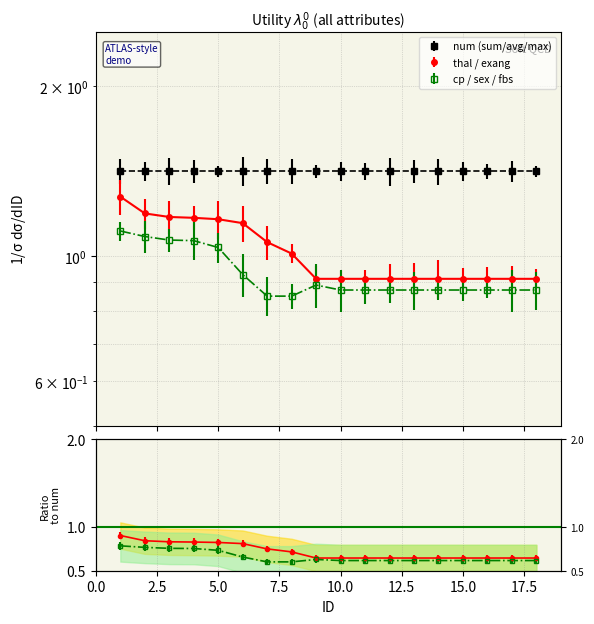

Between 11 and 18, which is larger?

11